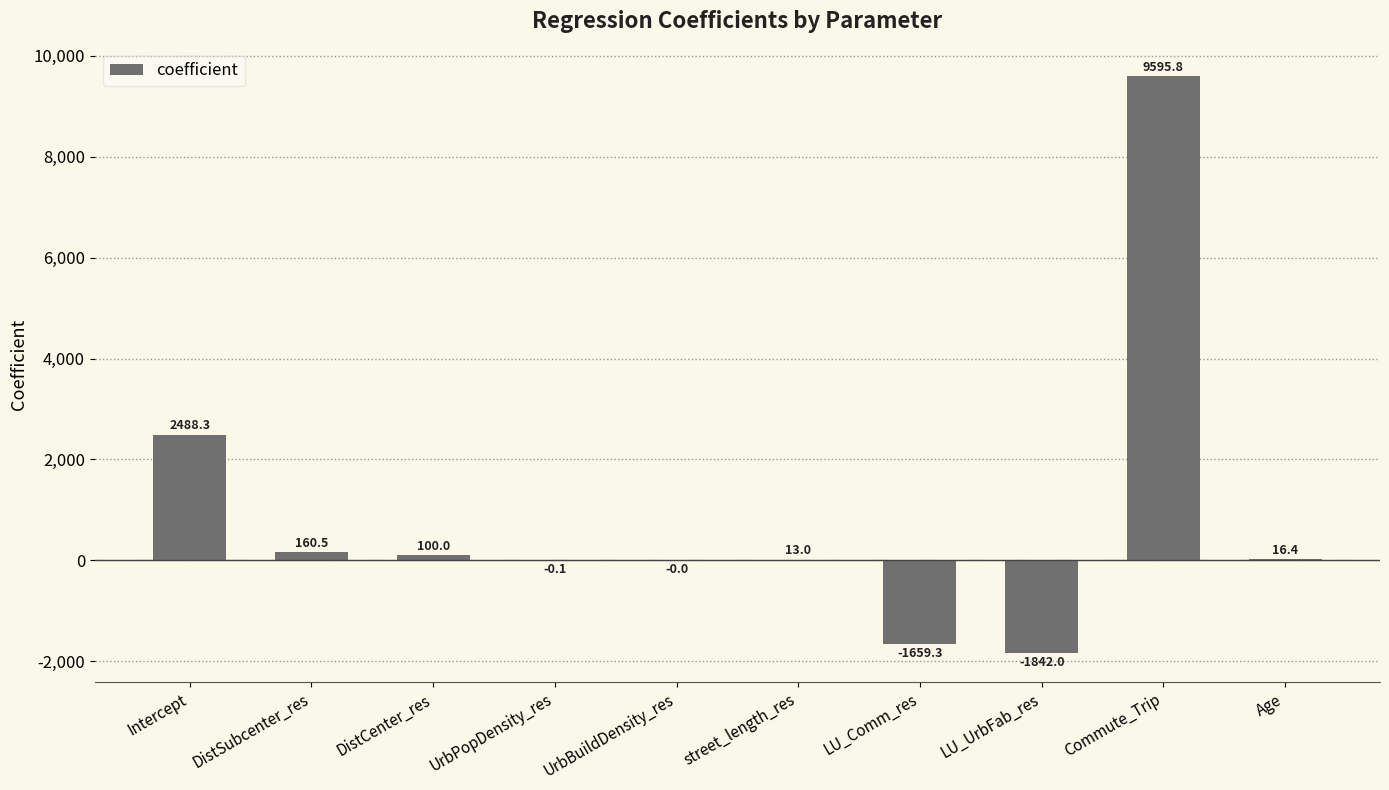

At which label is the value closest to 3876?

Intercept